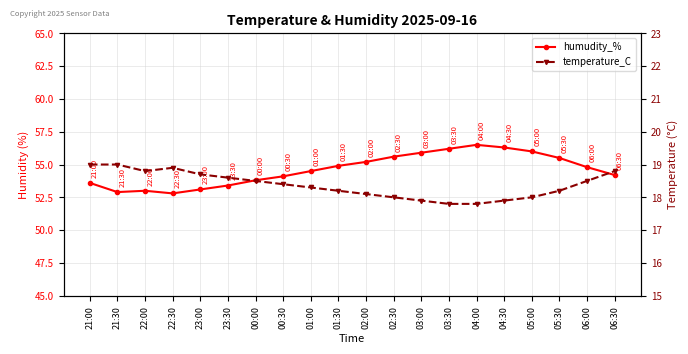

At which label does humudity_% first exceed 54?

00:30